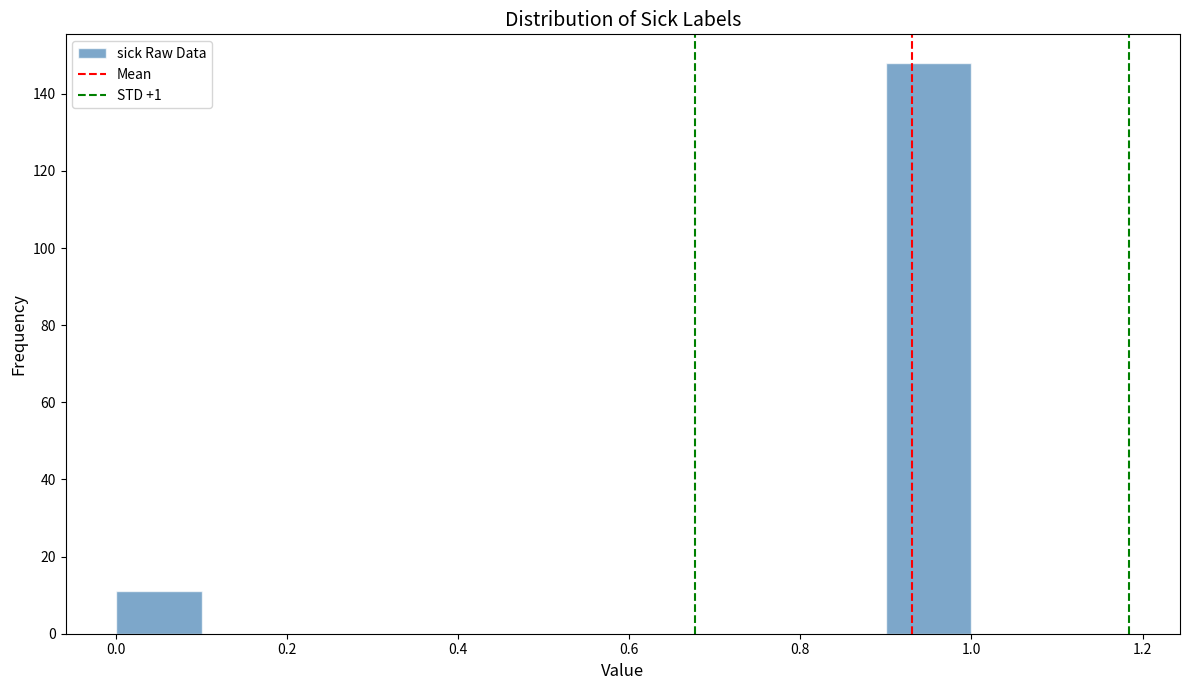

Which range on the x-axis has the tallest bar?

0.9 to 1.0